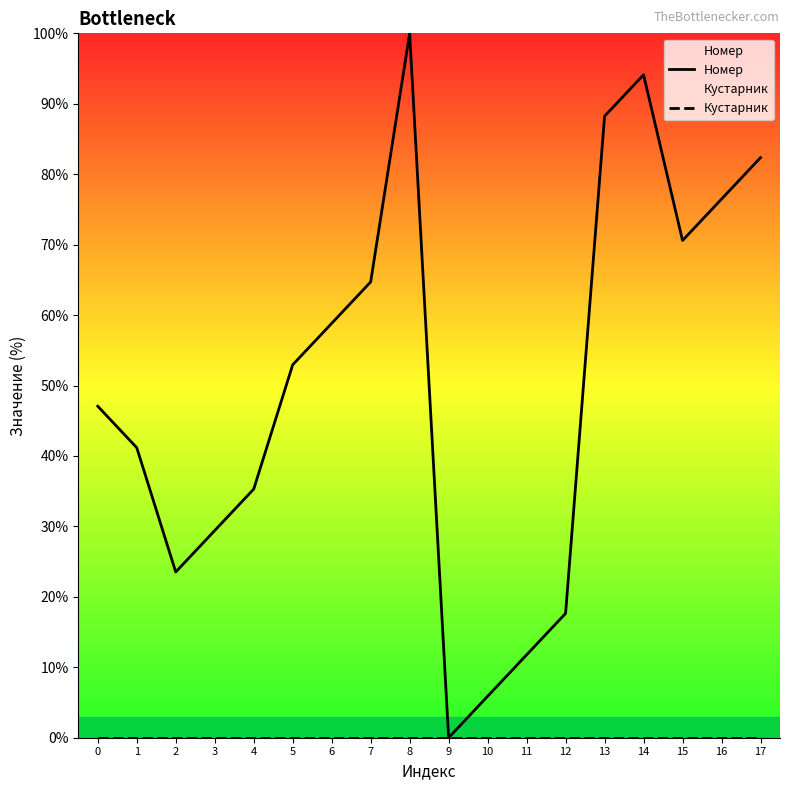

Which series changed the most between 4 and 13?

Номер